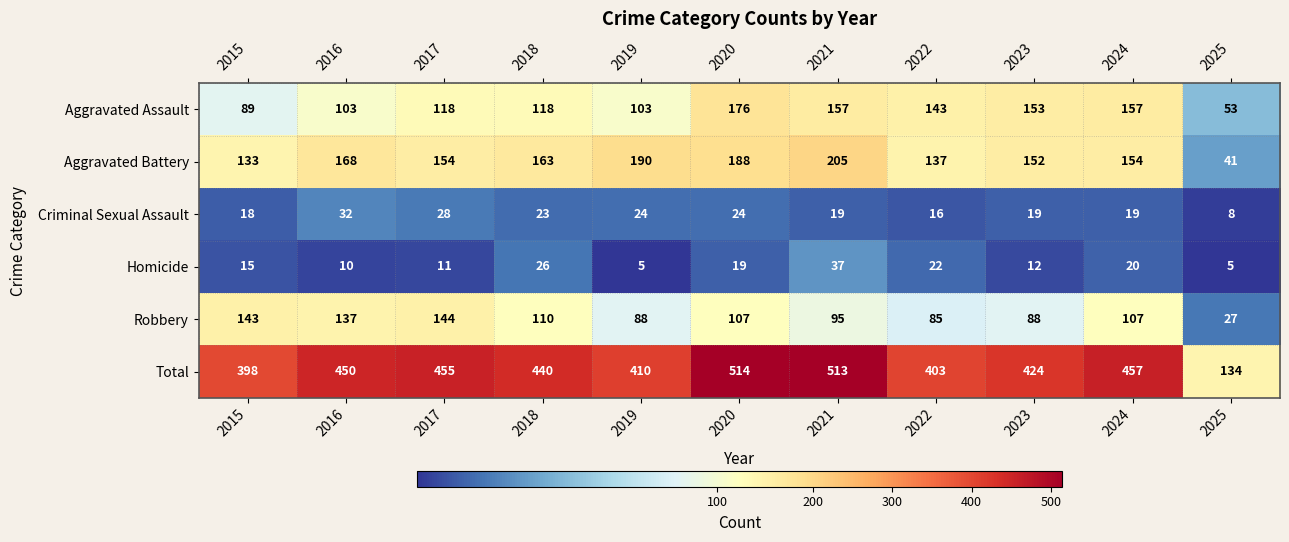

What is the approximate value of Aggravated Battery at 2022, to the nearest 10?

140